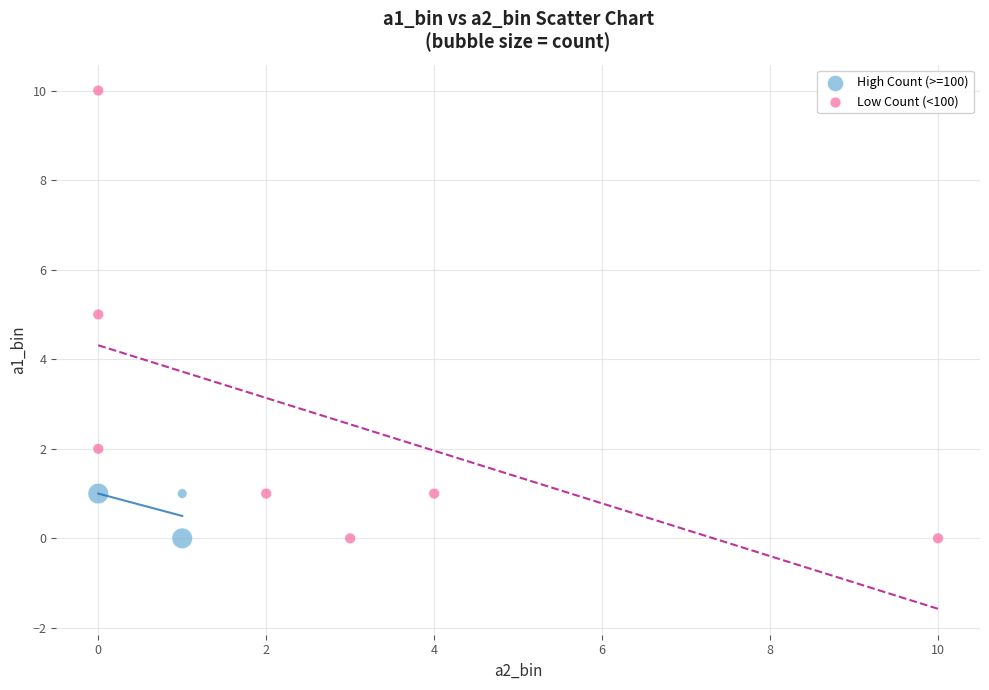

Which series has the widest spread of Y values?

Low Count (<100)